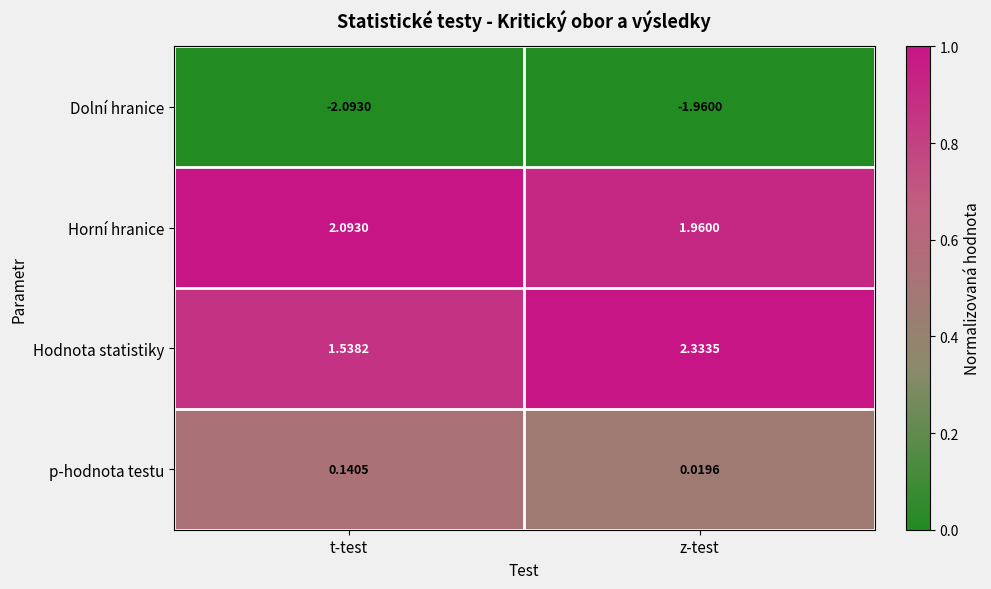

Which category has the lowest value across all series?

t-test